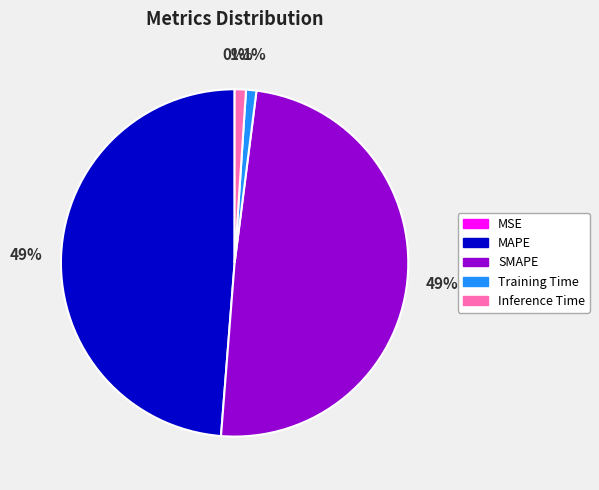

Does any single category account for the majority?

No